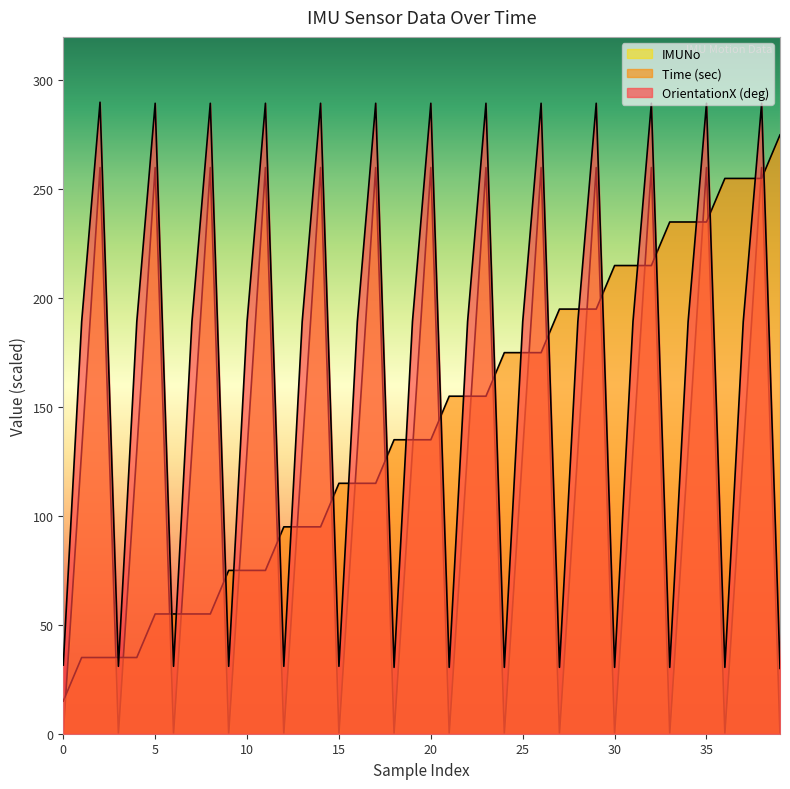

How many lines are shown in the chart?

3